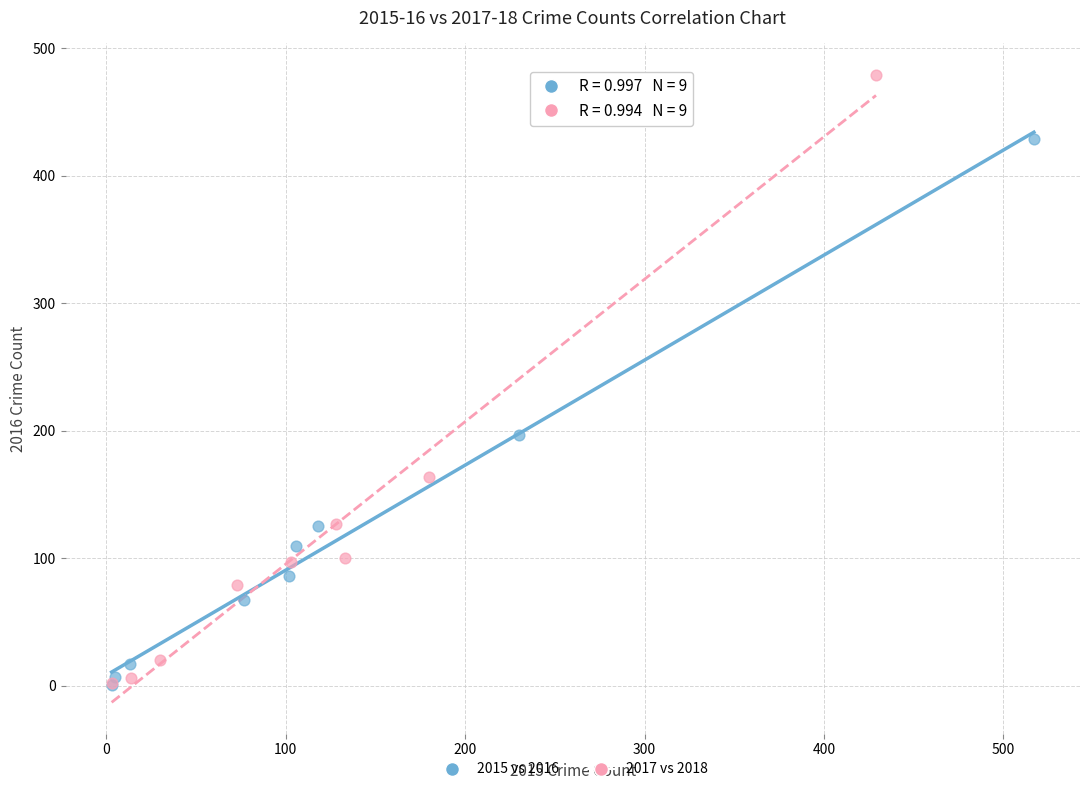

Which series contains the highest Y value?

2017 vs 2018